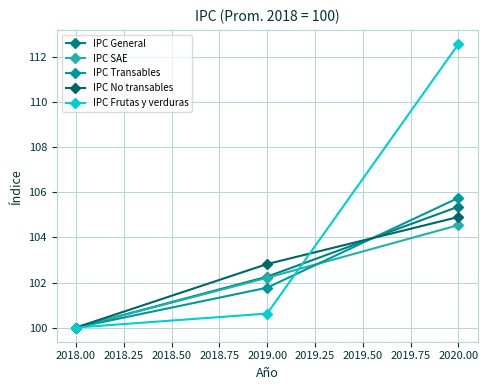

Where does the IPC SAE series first go above 102?

2019.00